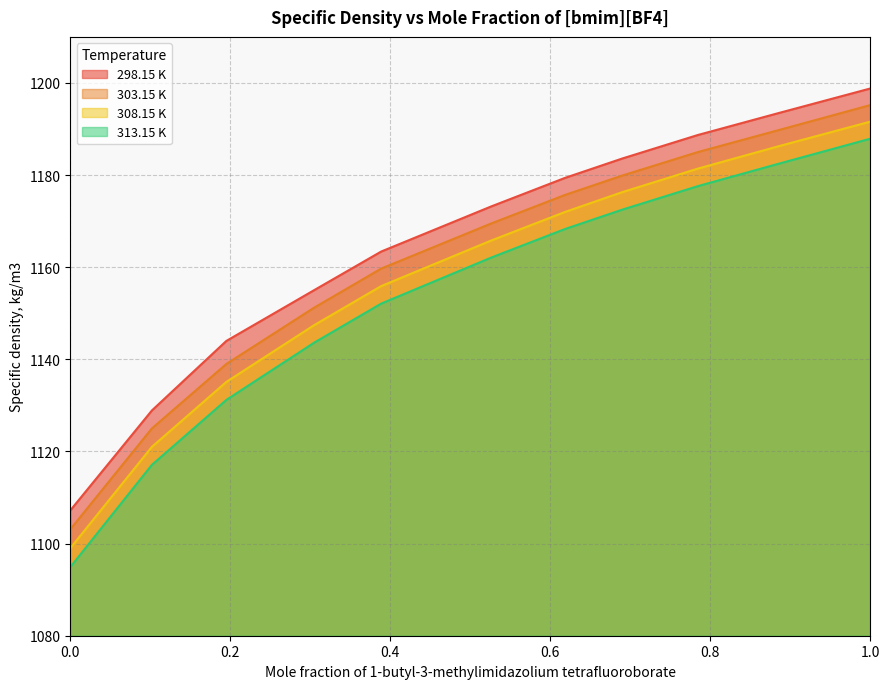

The 313.15 K series shows 1177.6 at 0.7844. True or false?

True